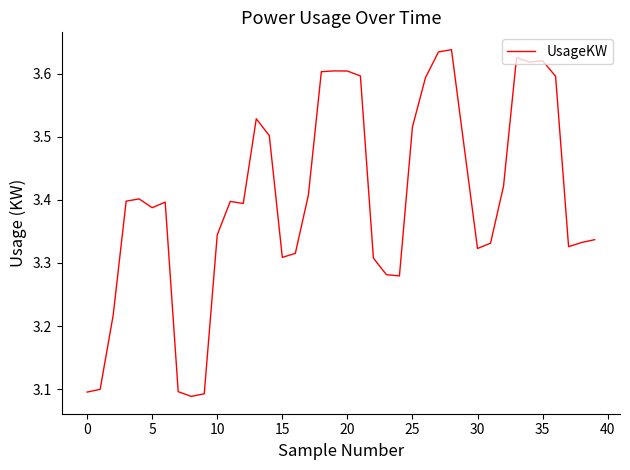

What is the difference between the maximum and minimum values?

0.5